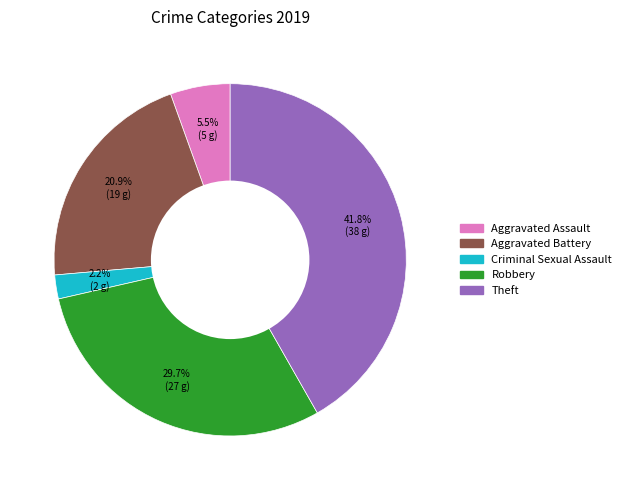

Does any single category account for the majority?

No